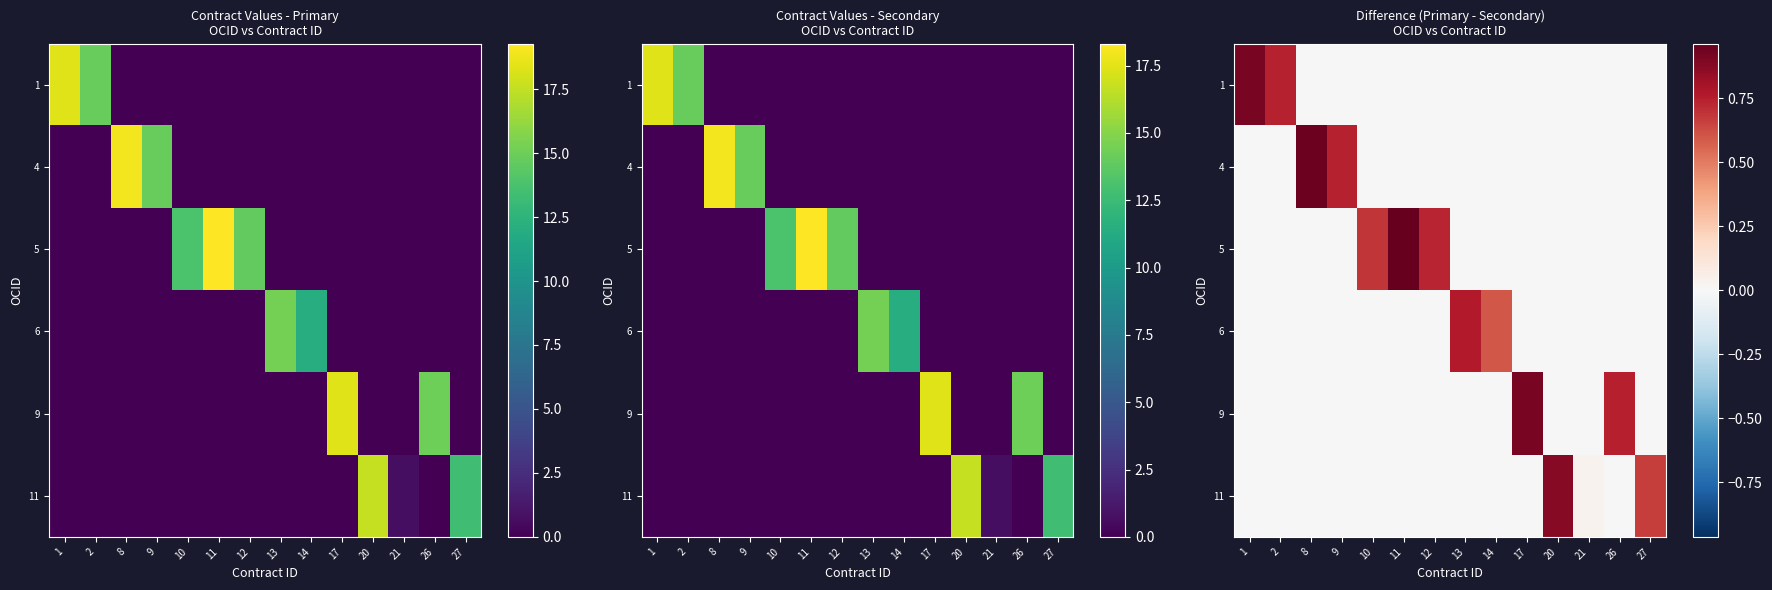

Count the number of data series in this chart.

6